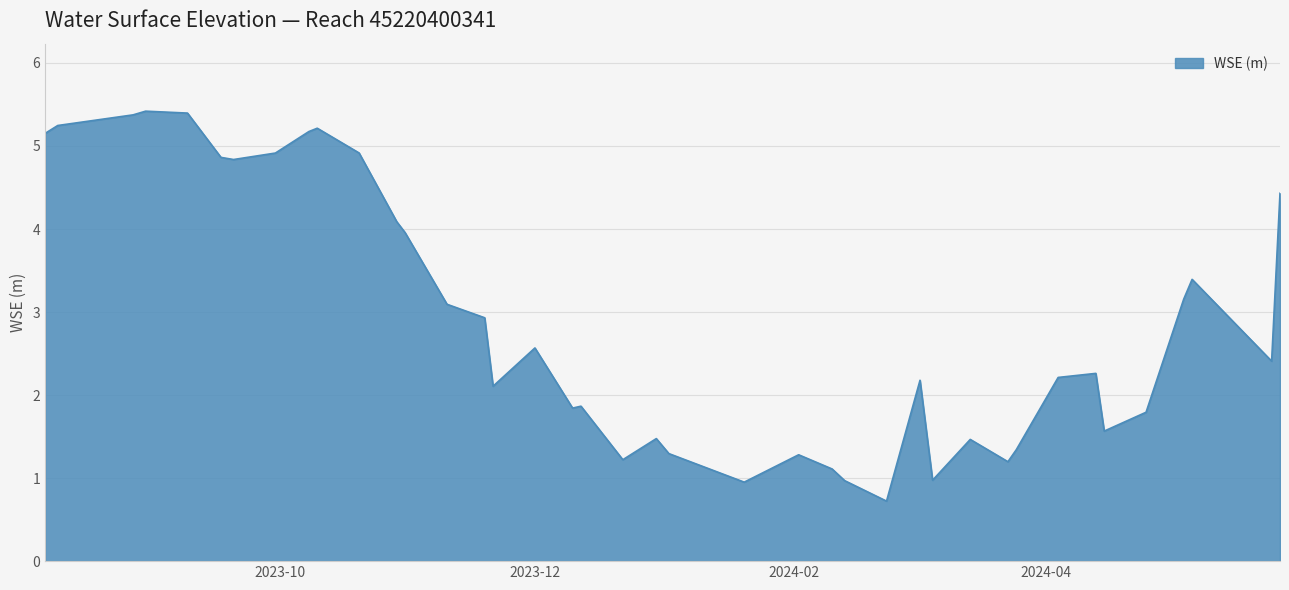

What is the maximum value shown in the chart?

5.4